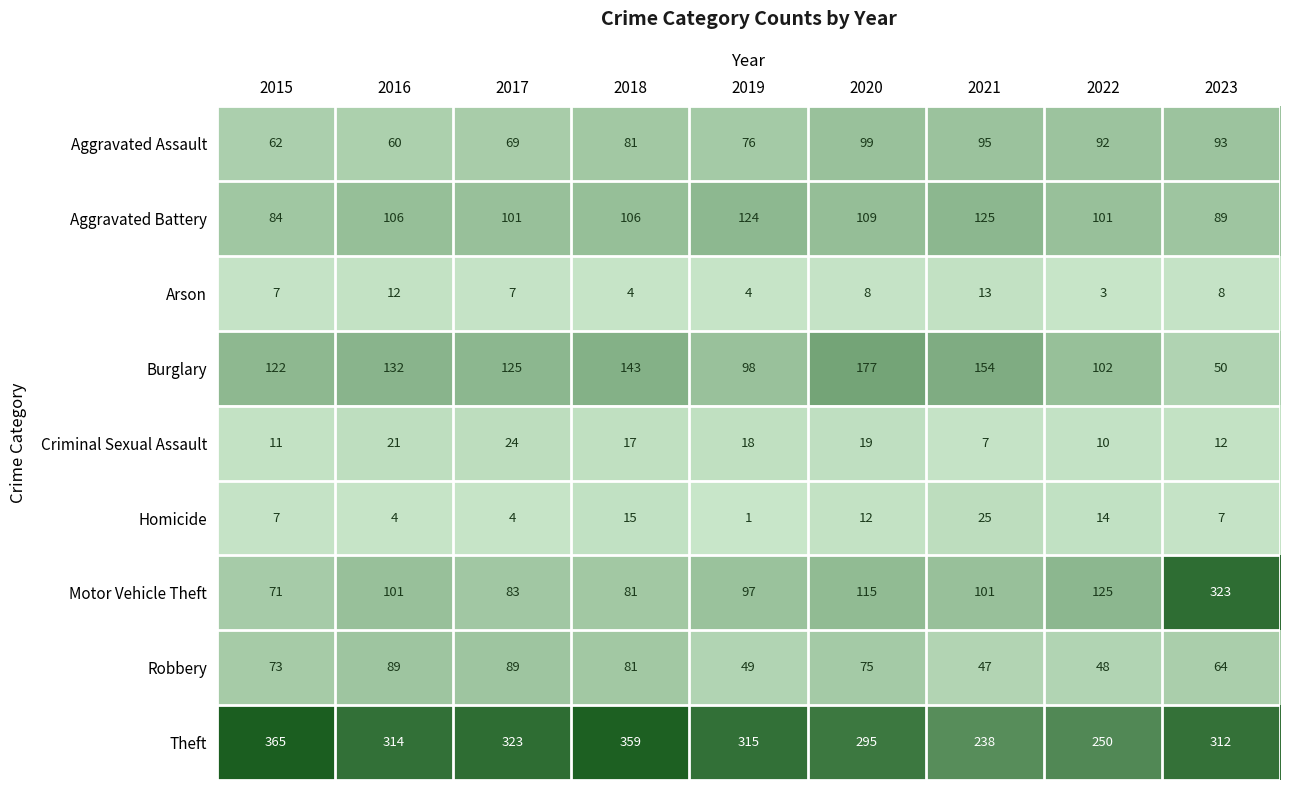

List the series in order of their peak value, highest first.

Theft, Motor Vehicle Theft, Burglary, Aggravated Battery, Aggravated Assault, Robbery, Homicide, Criminal Sexual Assault, Arson